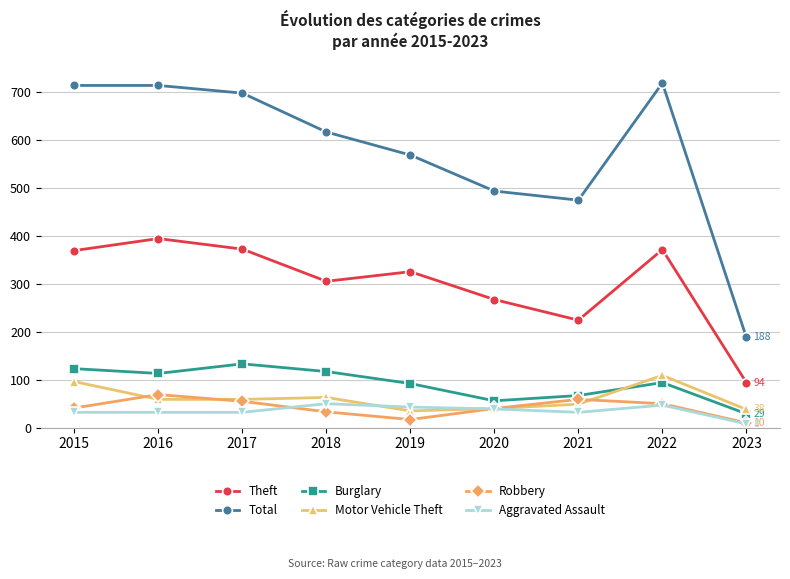

What is the average value of the Burglary series?

92